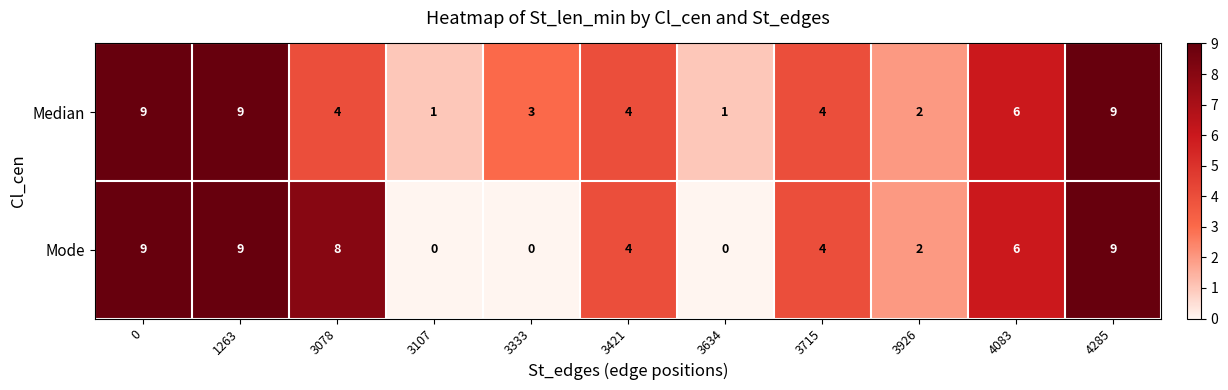

Reading left to right, what are all the values shown in this chart?

Median: 9	9	4	1	3	4	1	4	2	6	9
Mode: 9	9	8	0	0	4	0	4	2	6	9